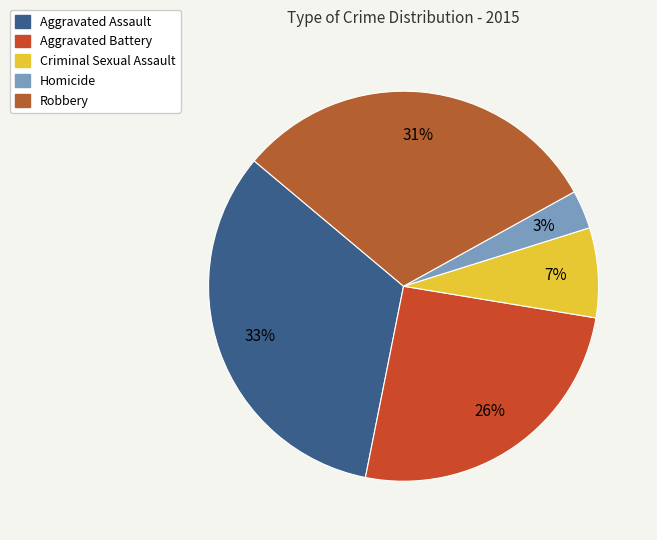

To the nearest percent, what is the difference between the Criminal Sexual Assault and Aggravated Assault slice percentages?

26%